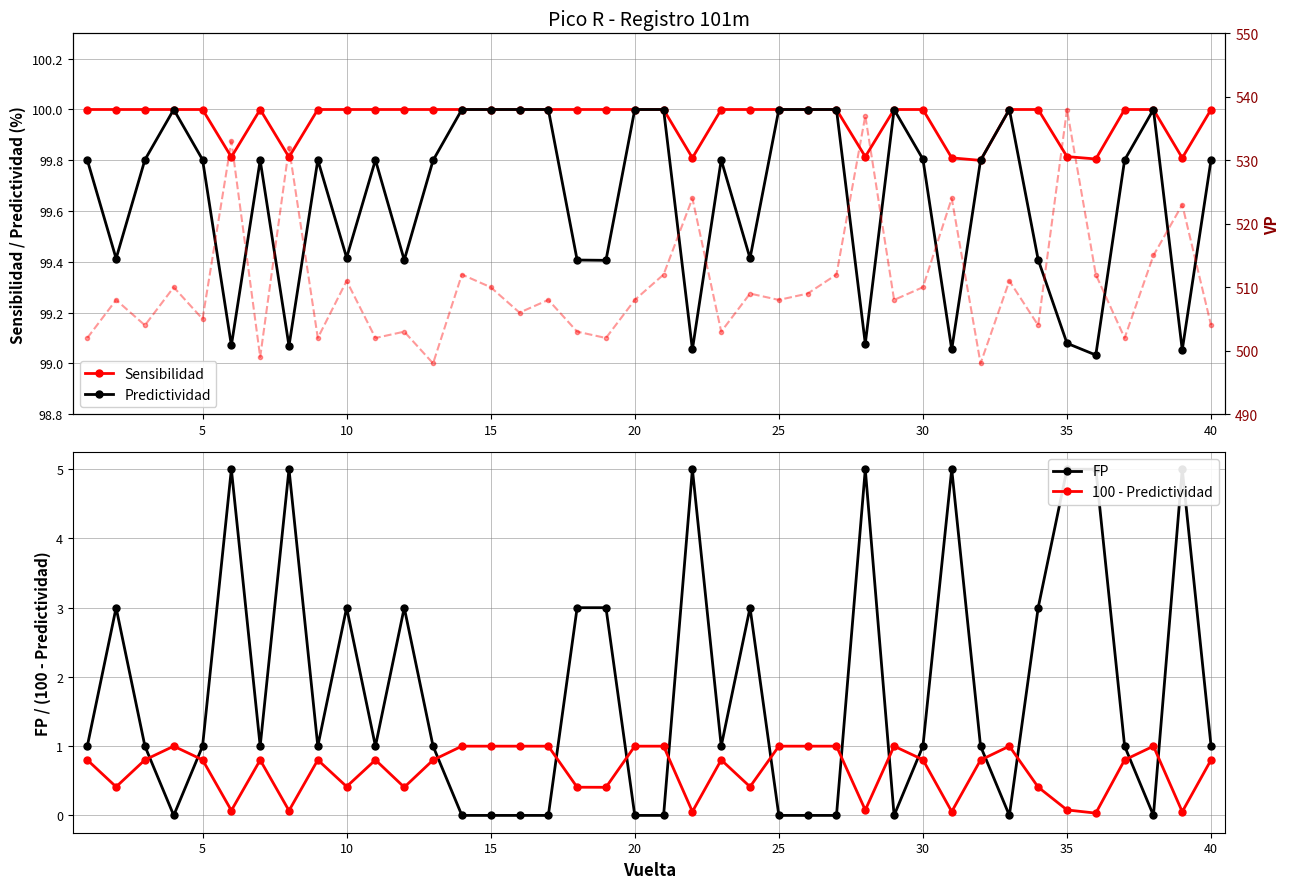

What is the maximum value for Sensibilidad?

100.0